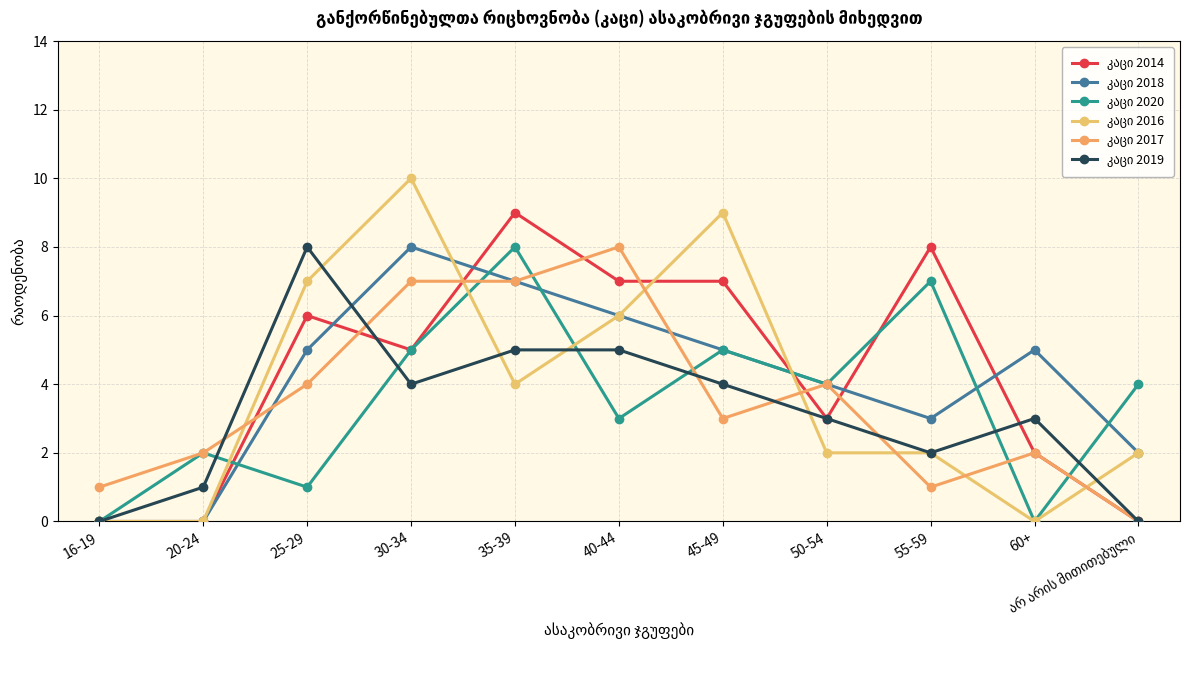

What is the difference between the maximum and minimum values in the კაცი 2018 series?

8